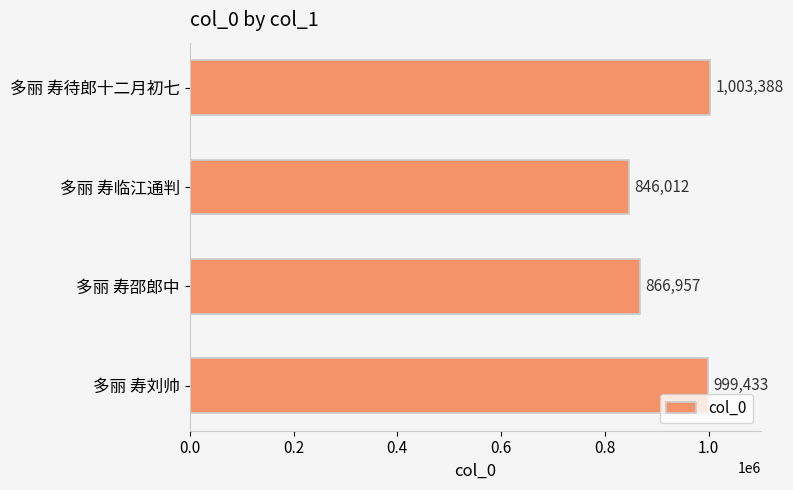

List the labels in order of value, largest first.

多丽 寿待郎十二月初七, 多丽 寿刘帅, 多丽 寿邵郎中, 多丽 寿临江通判